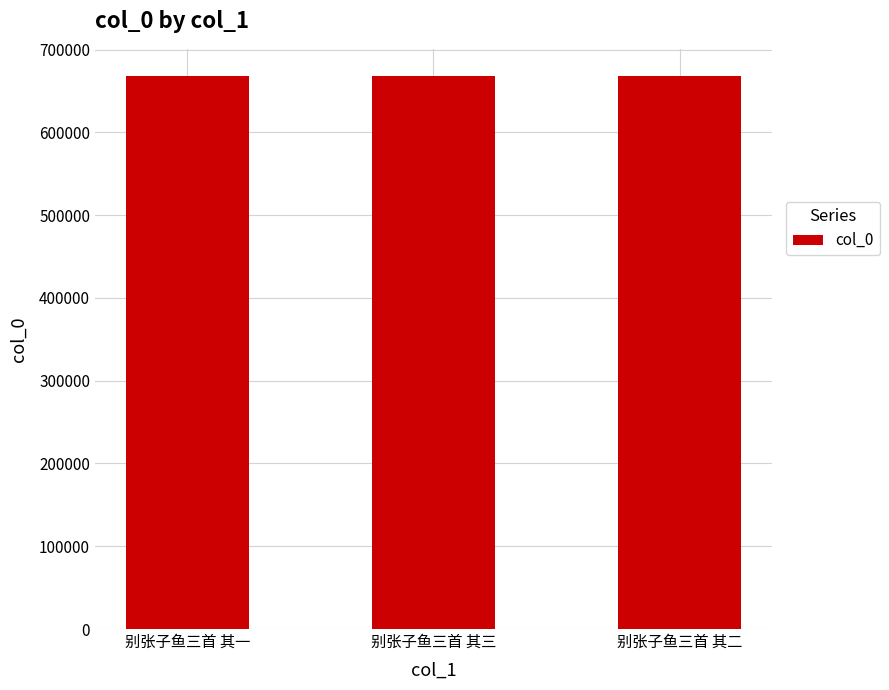

Count the number of data series in this chart.

1